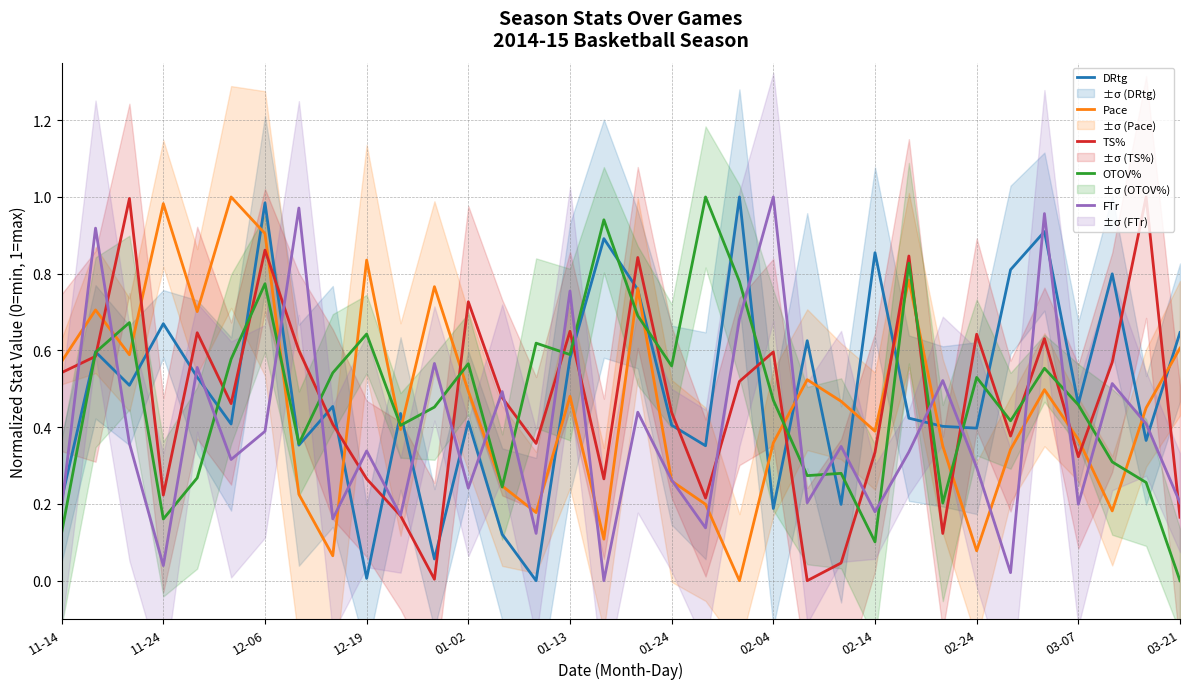

How many values in the FTr series exceed 0?

33